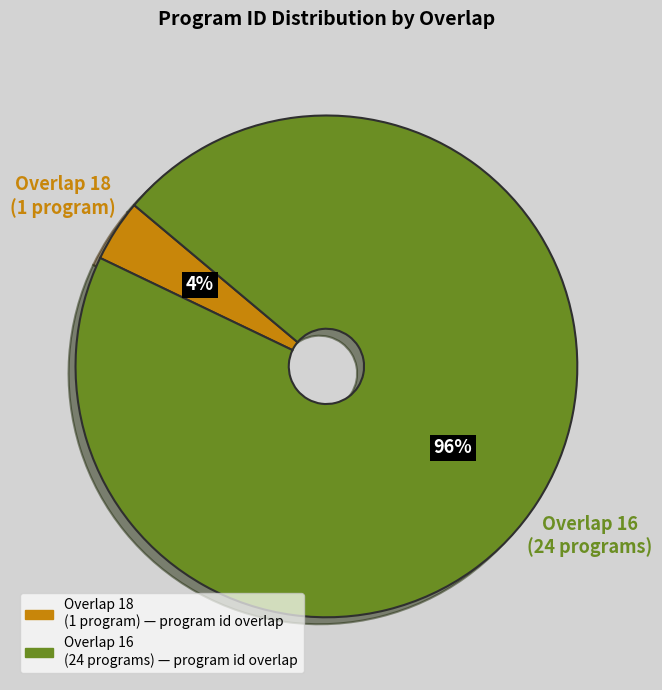

Is there any slice that represents more than half of the pie?

Yes